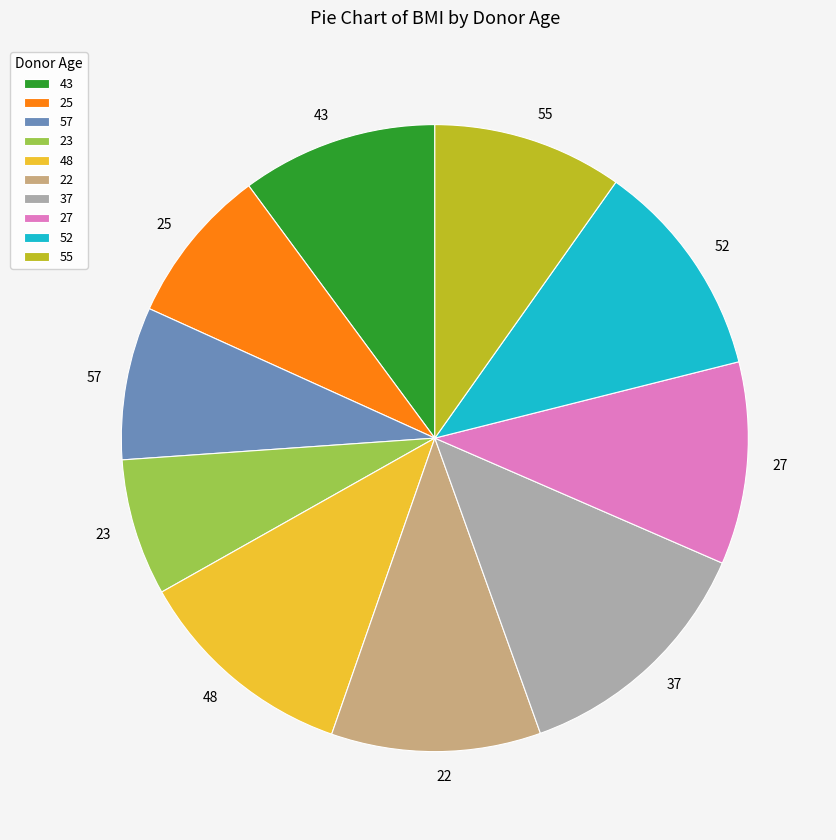

Which slice is the largest?

37